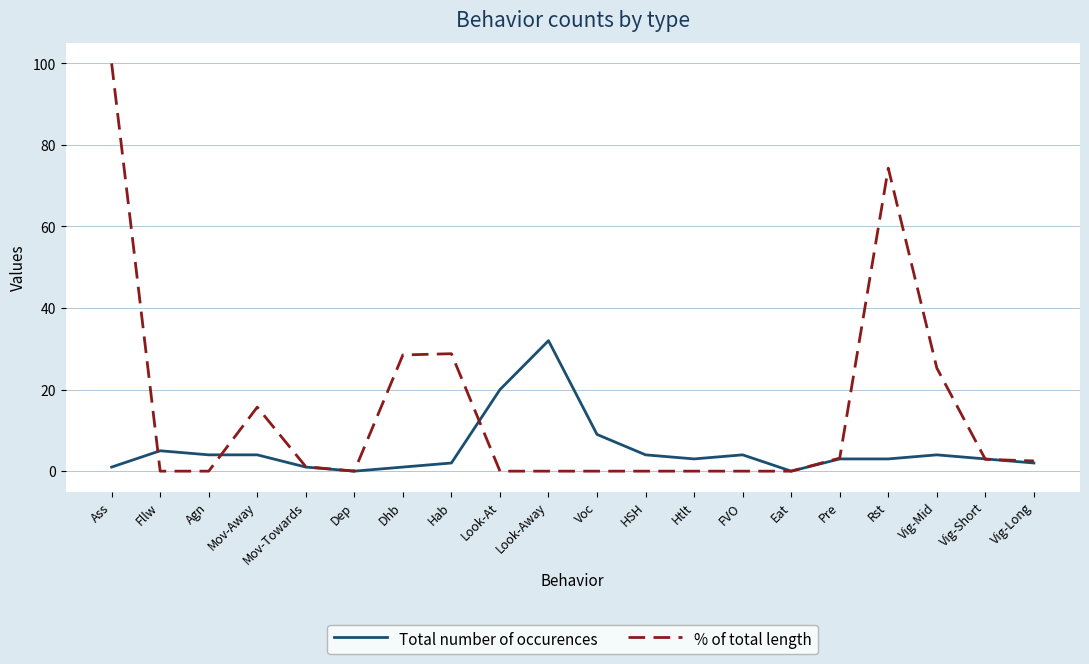

What is the sum of the Total number of occurences values at FVO and Vig-Short?

7.0